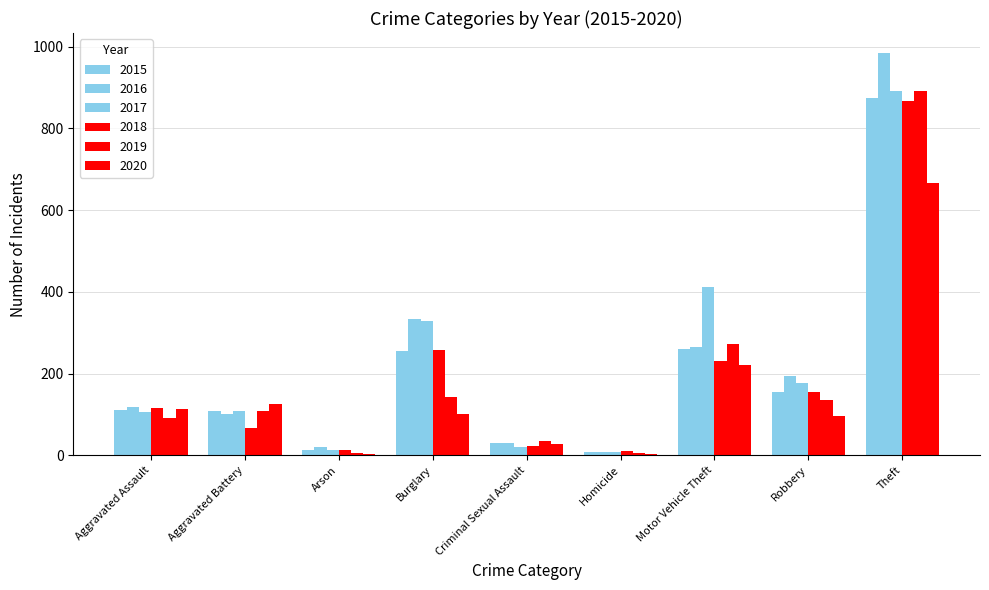

How many data points does each series have?

9